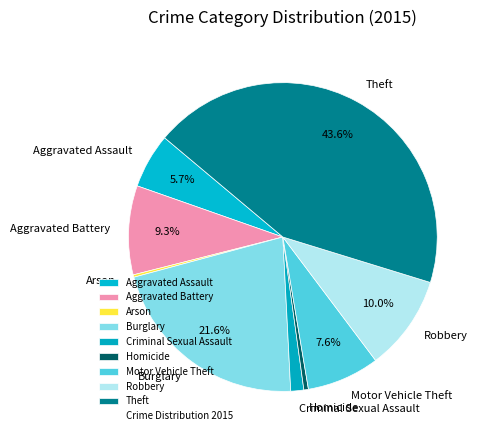

What portion of the pie excludes Robbery?

90.0%